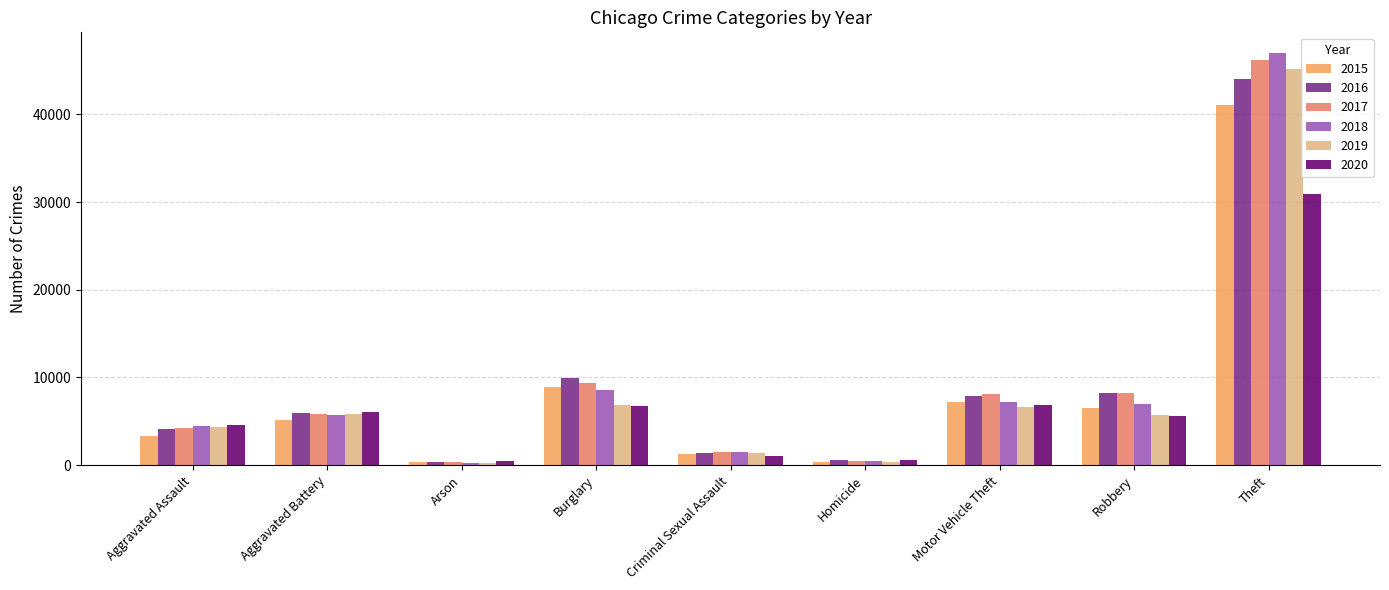

How many bars are there in total?

54